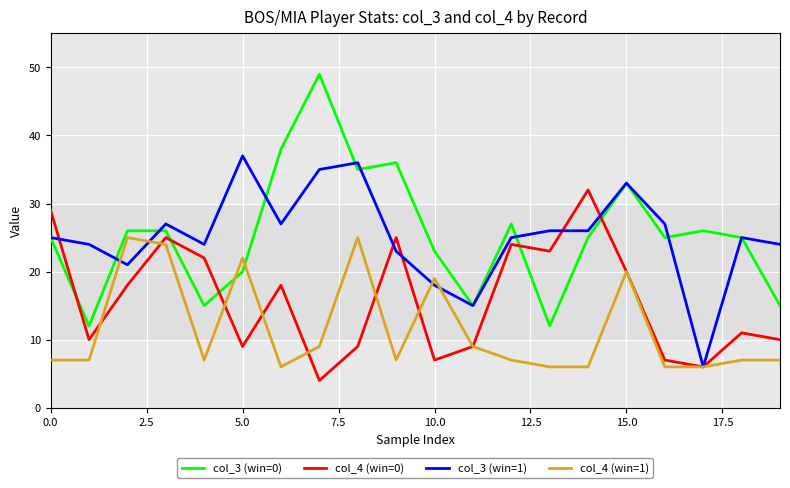

List the series in order of their peak value, lowest first.

col_4 (win=1), col_4 (win=0), col_3 (win=1), col_3 (win=0)